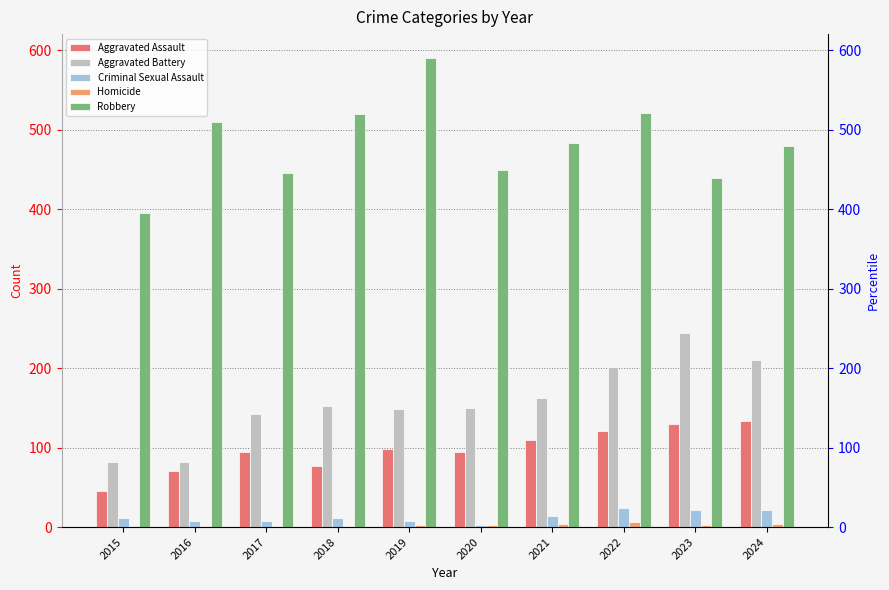

What is the sum of the Homicide values at 2018 and 2022?

7